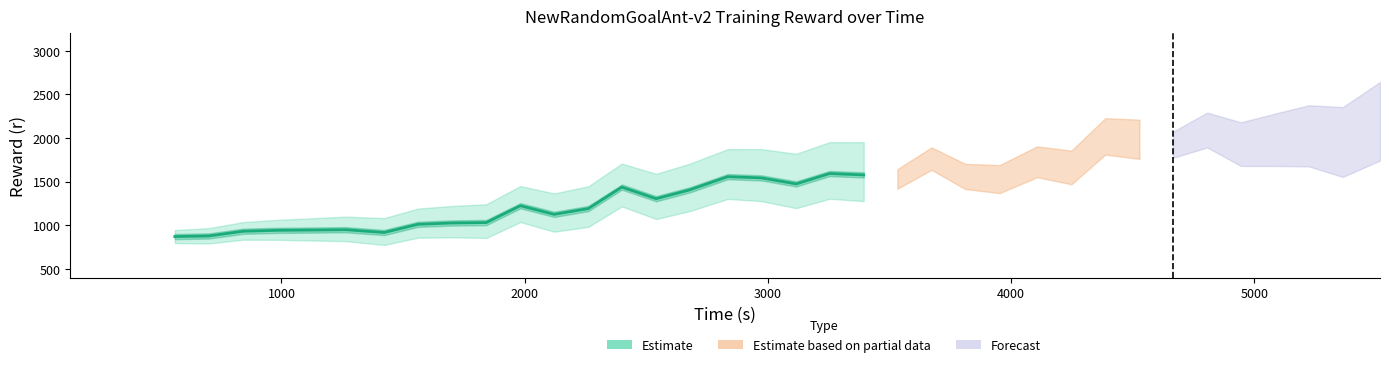

Count the number of categories in the chart.

21